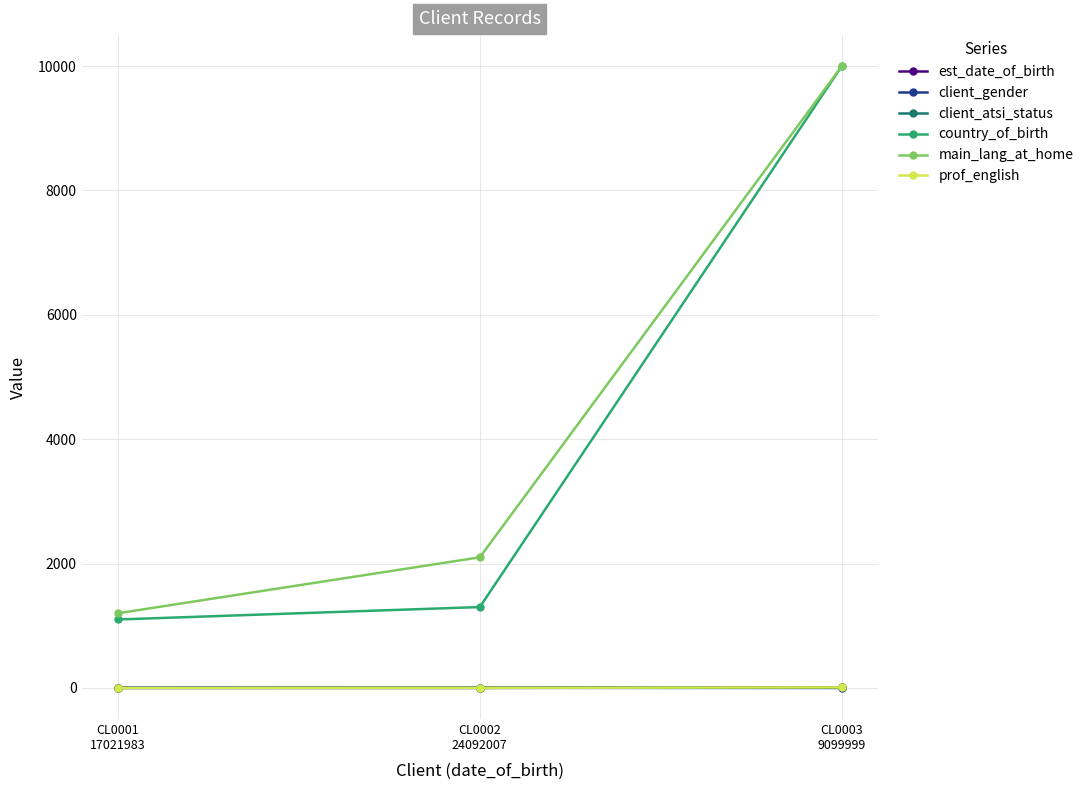

Which category has the highest value across all series?

CL0003
9099999